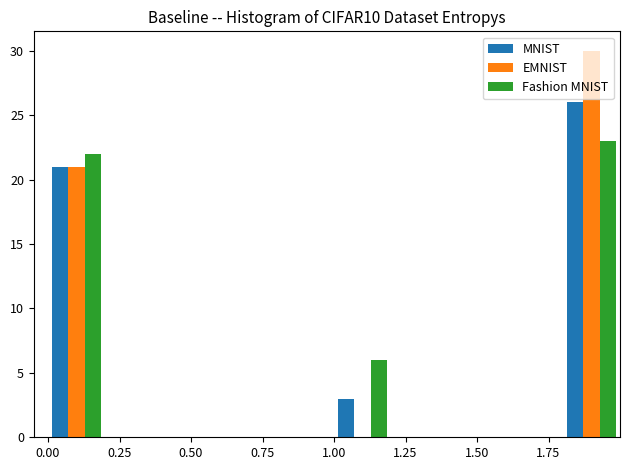

In the MNIST series, which range on the x-axis has the tallest bar?

1.8 to 2.0